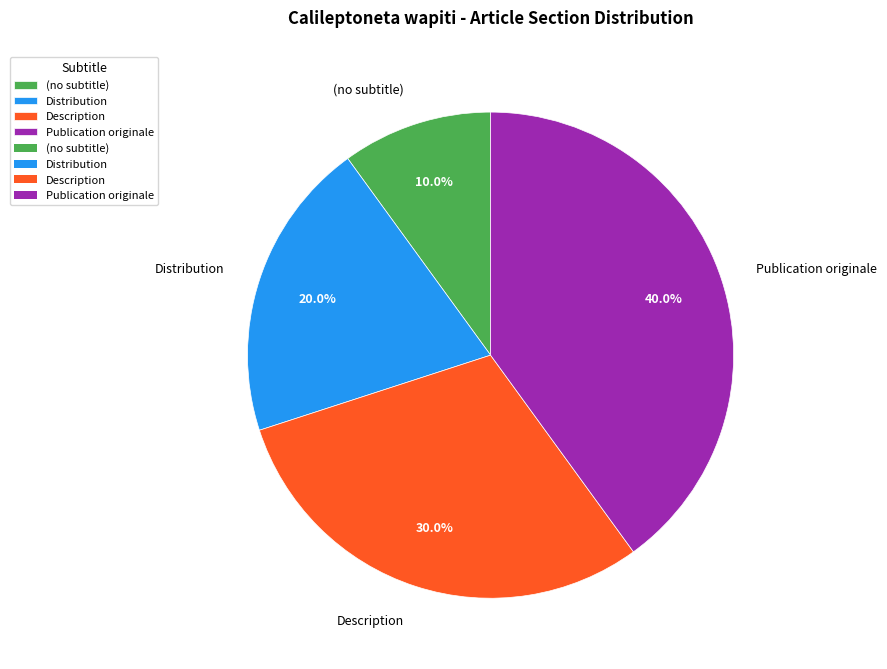

What is the largest slice in the pie chart?

Publication originale